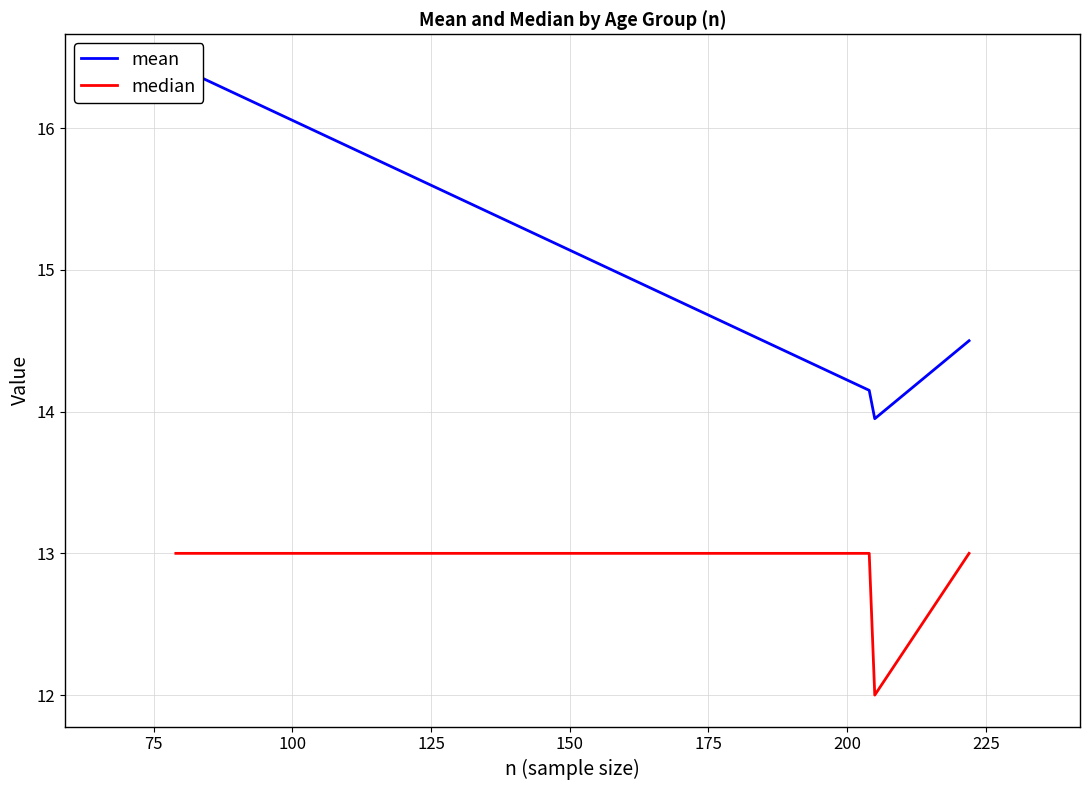

How many categories are shown in the chart?

4